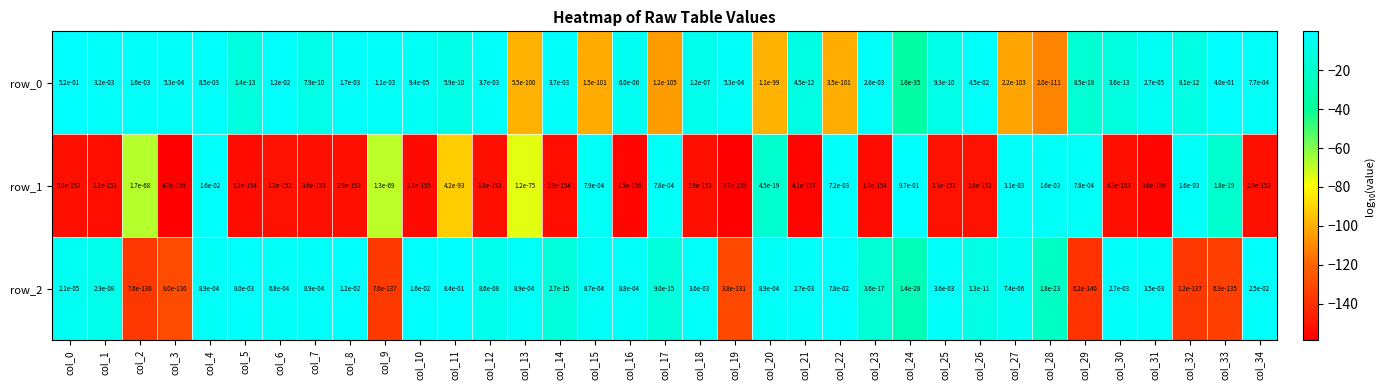

Is it true that row_1 equals 0.0 at col_26?

True